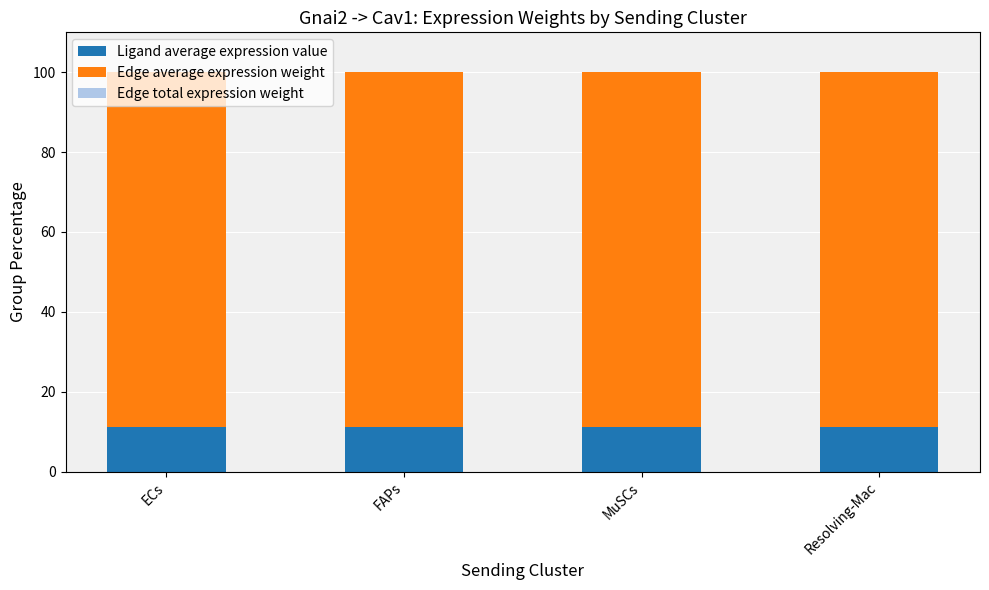

Are the bars grouped side by side (vs. stacked)?

No